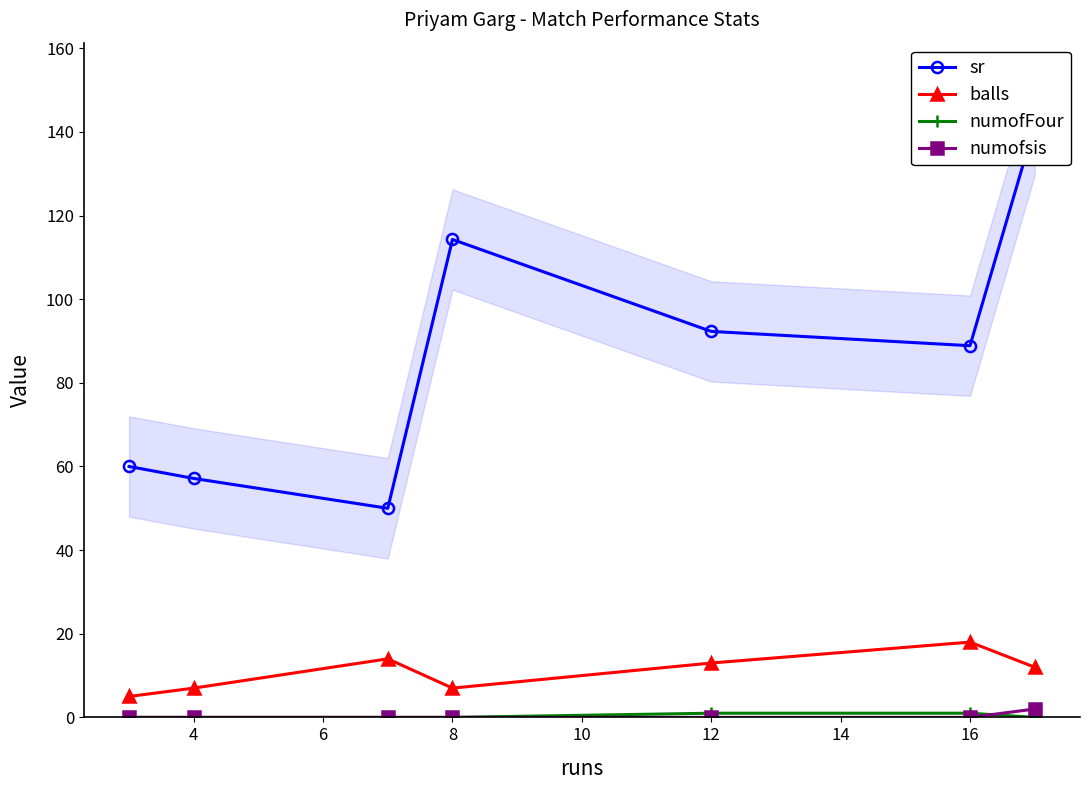

Reading right to left, list all the values displayed in this chart.

sr: 141.7	88.9	92.3	114.3	50.0	57.1	60.0
balls: 12.0	18.0	13.0	7.0	14.0	7.0	5.0
numofFour: 0.0	1.0	1.0	0.0	0.0	0.0	0.0
numofsis: 2.0	0.0	0.0	0.0	0.0	0.0	0.0